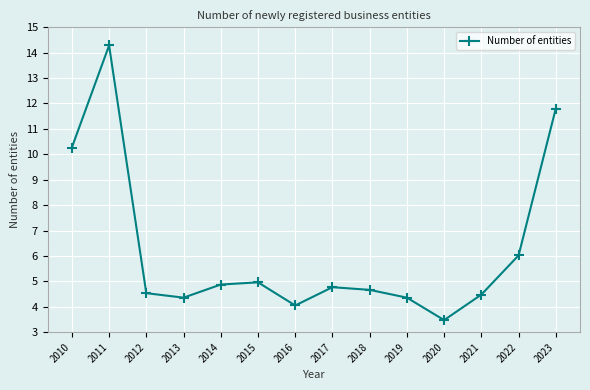

Which category has the highest value across all series?

2011